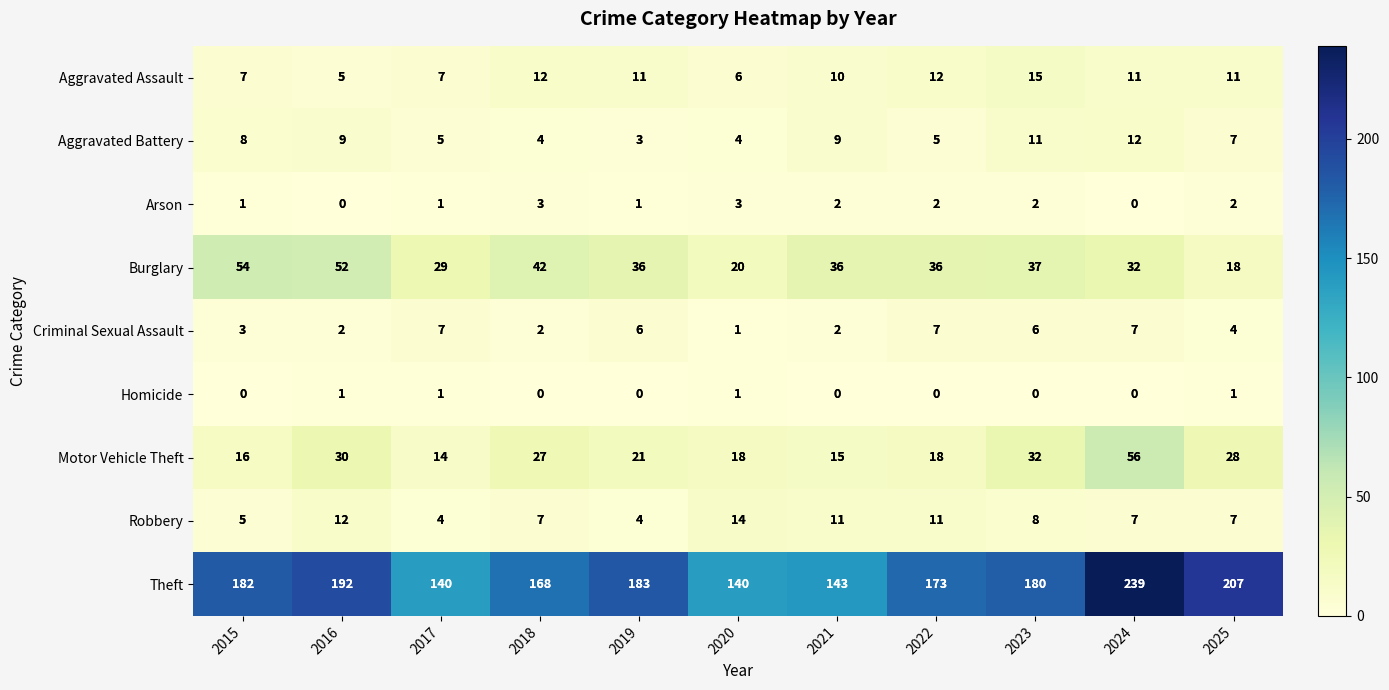

At which label is Aggravated Battery closest to 7?

2025